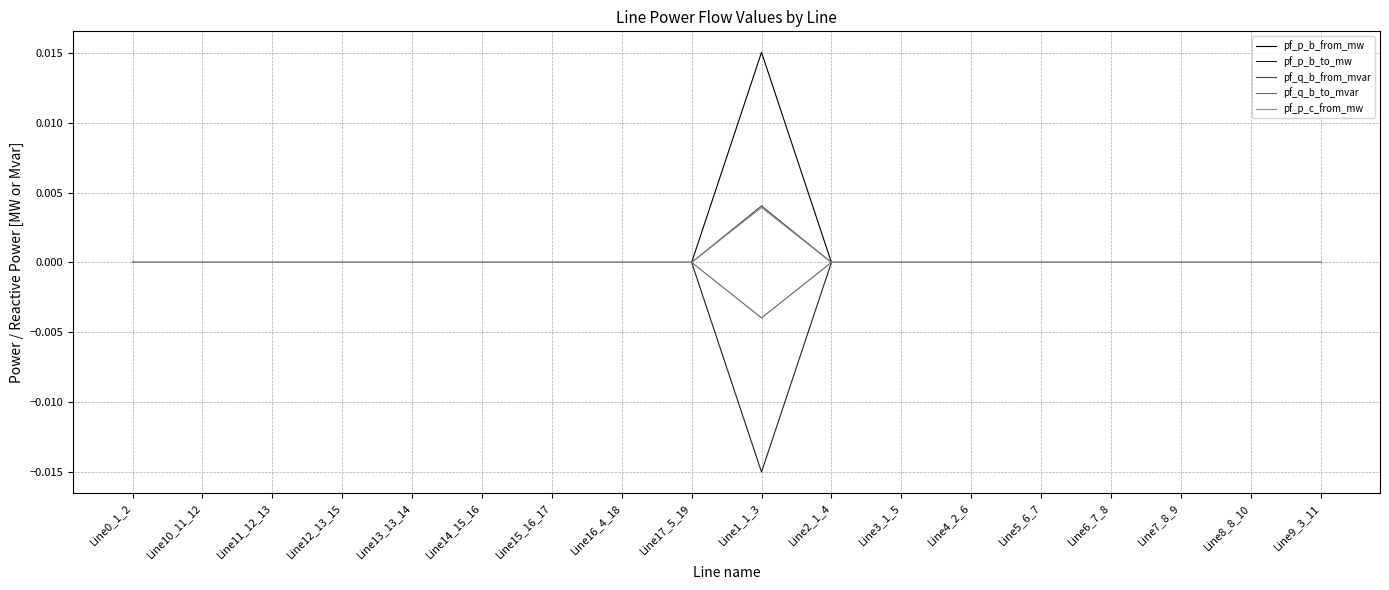

True or false: pf_p_b_to_mw has more than 1 points higher than both neighbors.

True